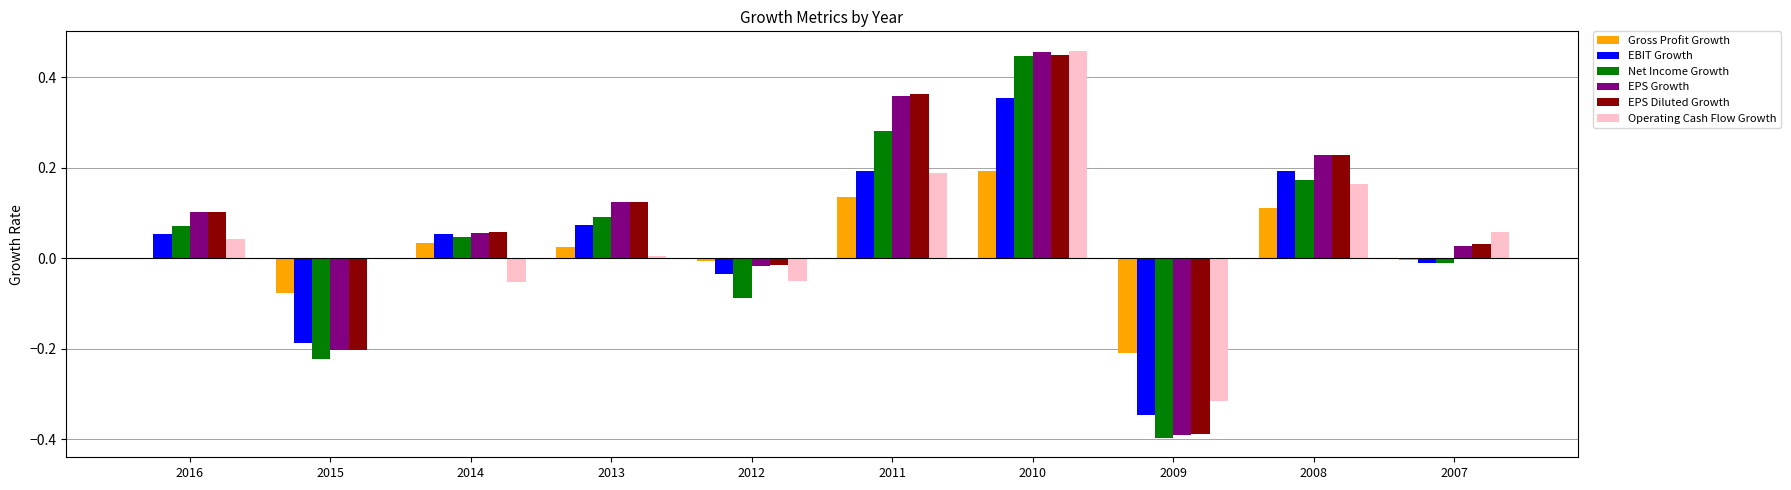

What is the sum of all EPS Growth values?

0.7